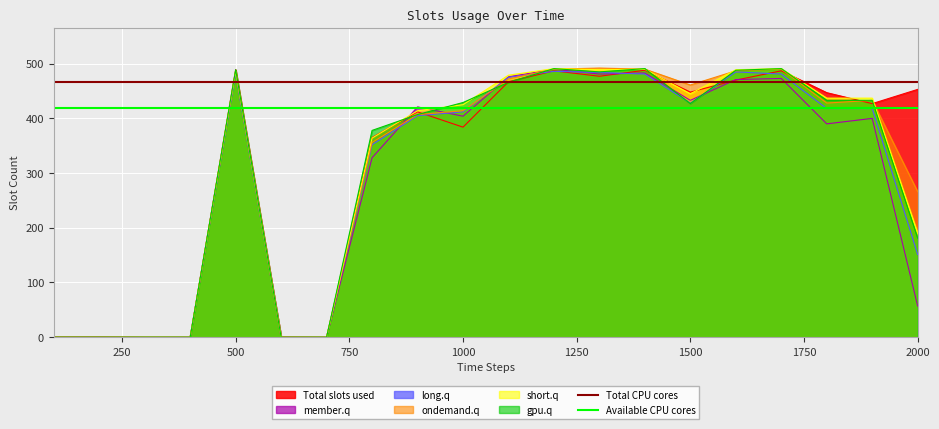

Is it true that Total slots used equals 718 at 500?

False